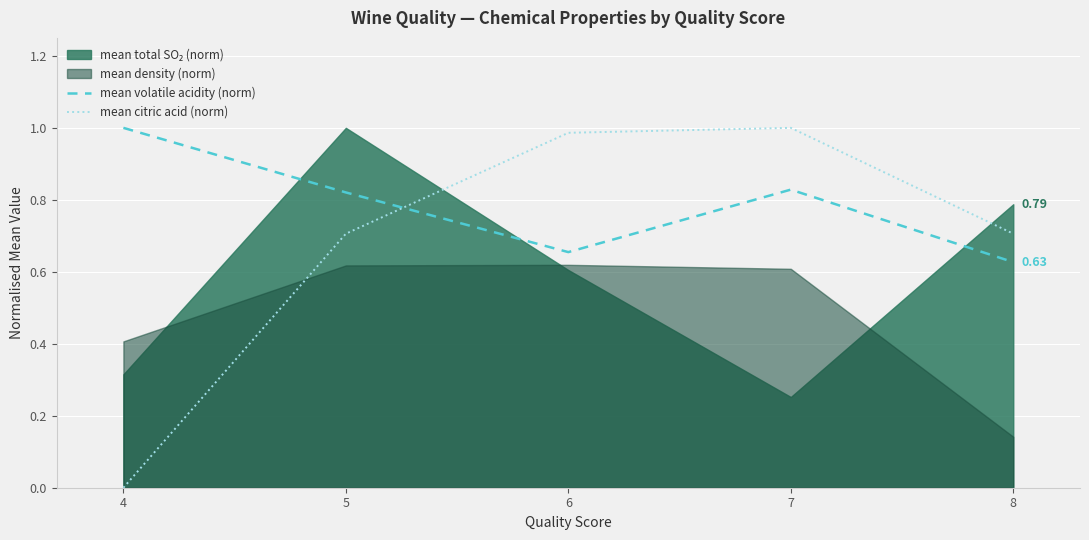

Between which two adjacent categories do mean citric acid (norm) and mean volatile acidity (norm) first intersect?

5 and 6